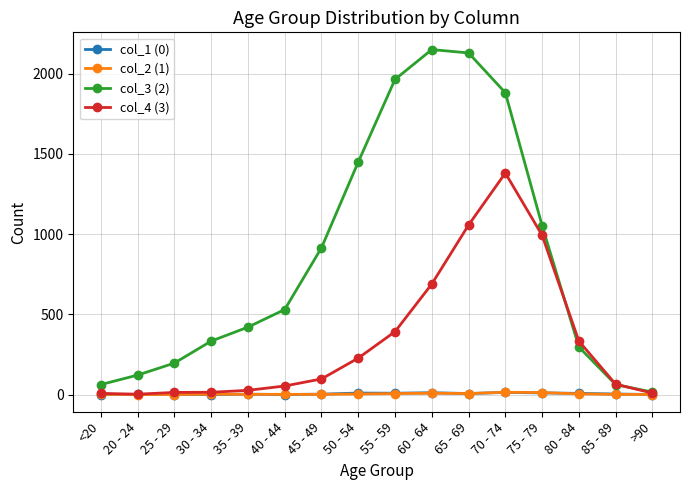

What is the spread (max minus min) of values at 45 - 49?

914